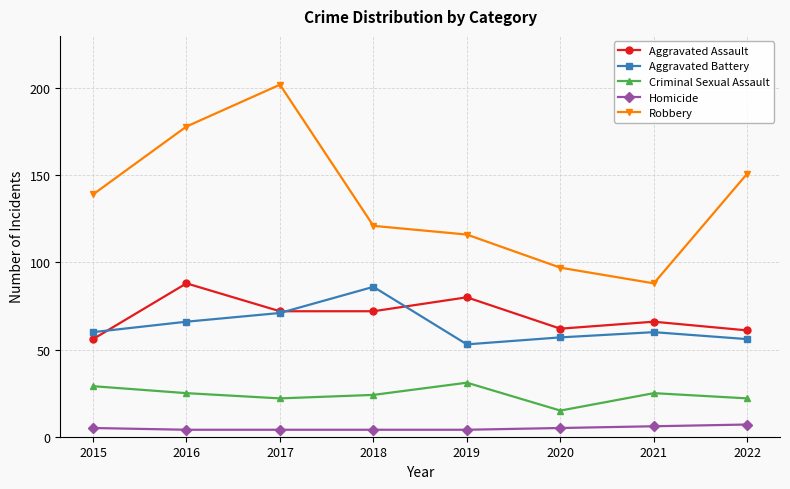

Does the chart have visible grid lines?

Yes